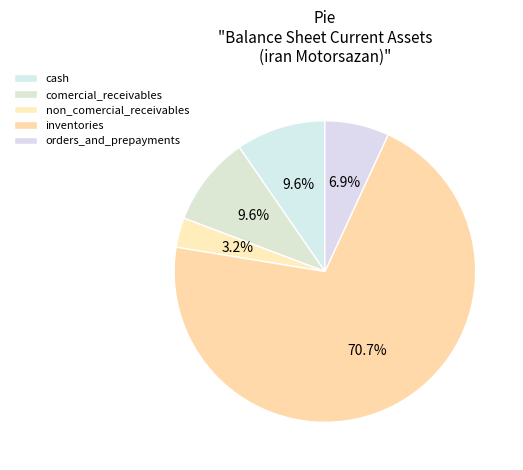

Which slice represents more than half of the pie?

inventories